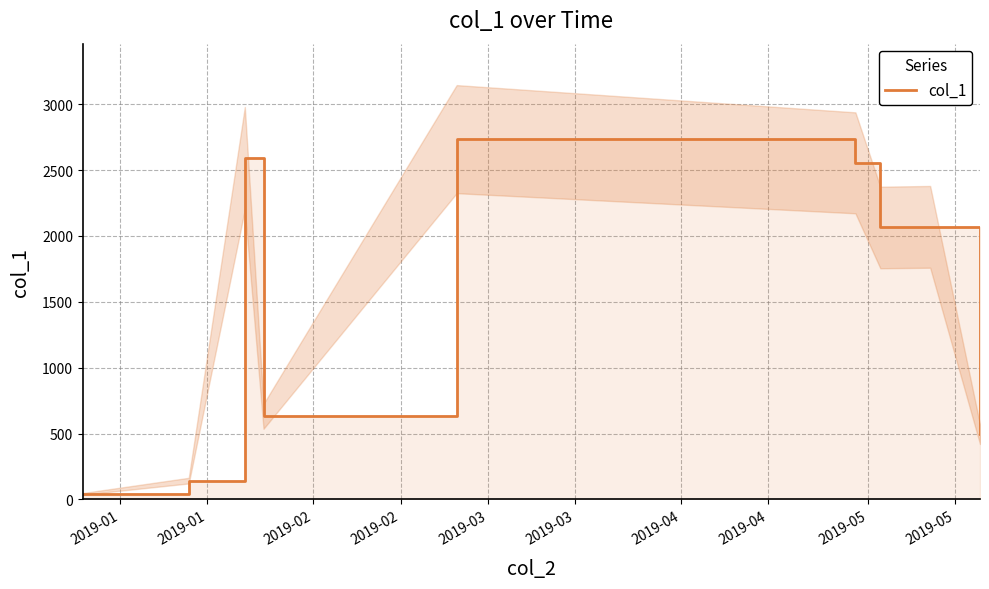

Rank the categories by value from lowest to highest.

2019-01, 2019-01, 2019-05, 2019-02, 2019-04, 2019-04, 2019-03, 2019-02, 2019-03